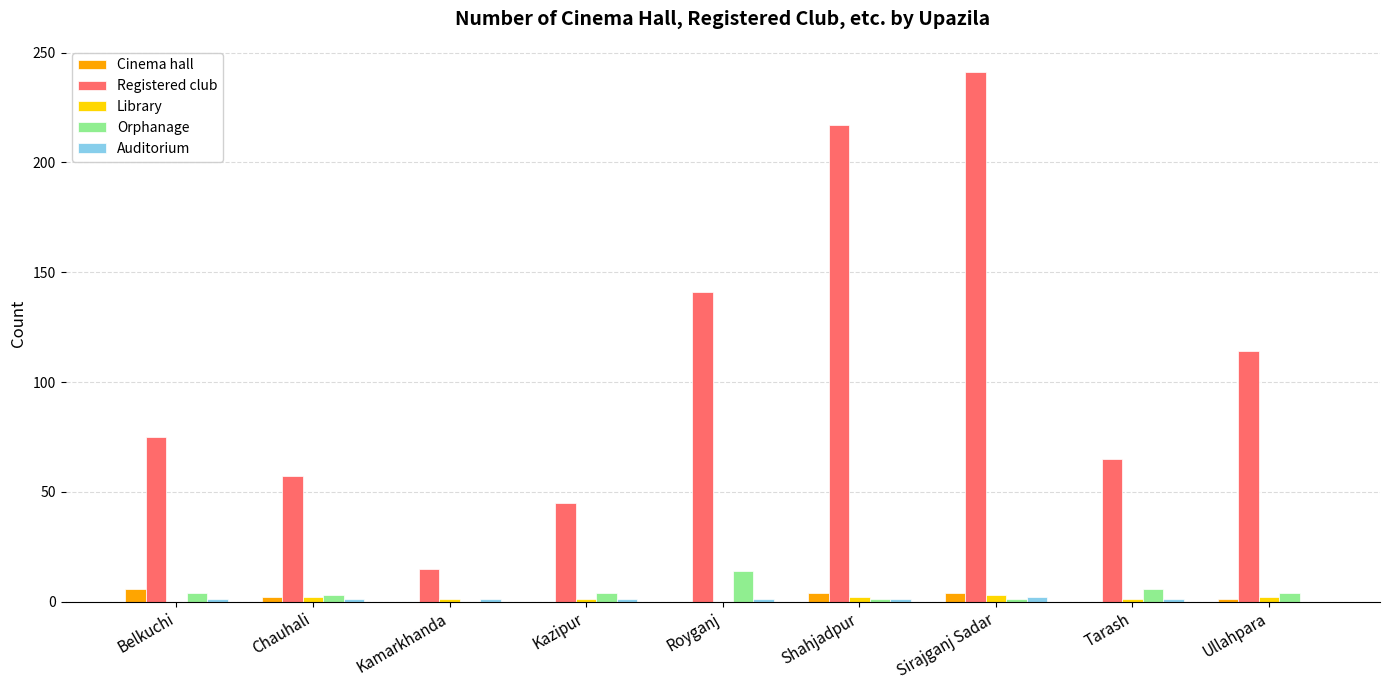

Where is Registered club nearest to the value 128?

Royganj